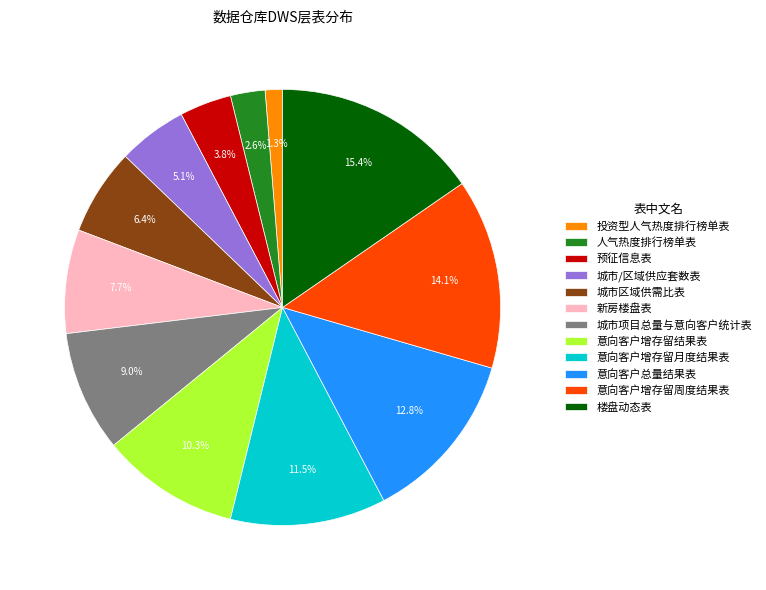

To the nearest percent, what percentage of the pie is 城市/区域供应套数表?

5%